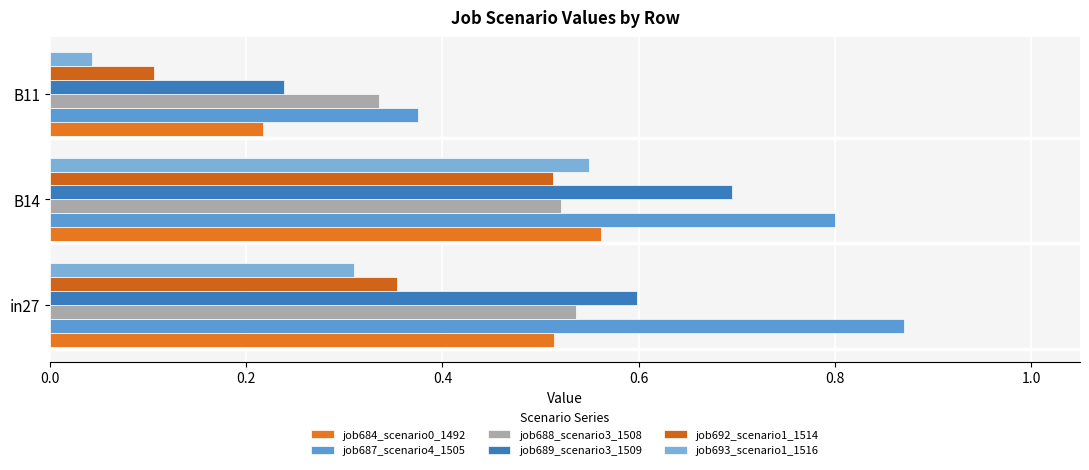

Count the number of categories in the chart.

3